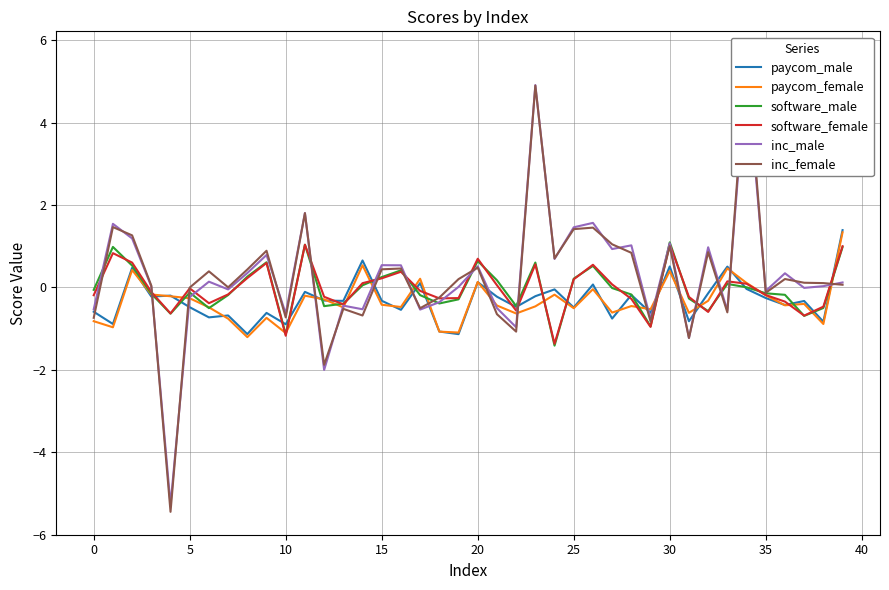

List the series in order of their peak value, highest first.

inc_female, inc_male, paycom_male, paycom_female, software_male, software_female